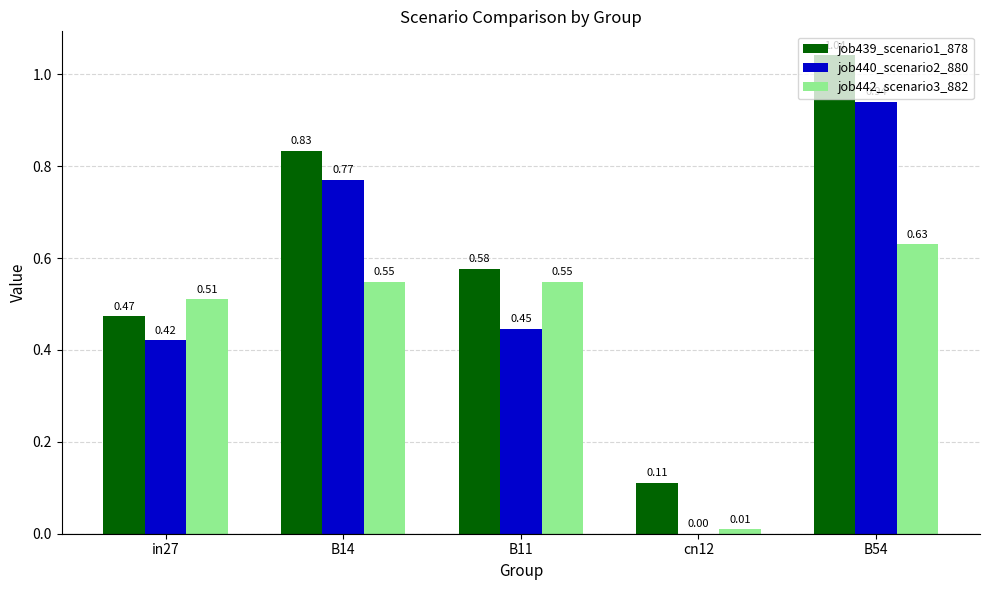

How many values in the job440_scenario2_880 series exceed 0?

4